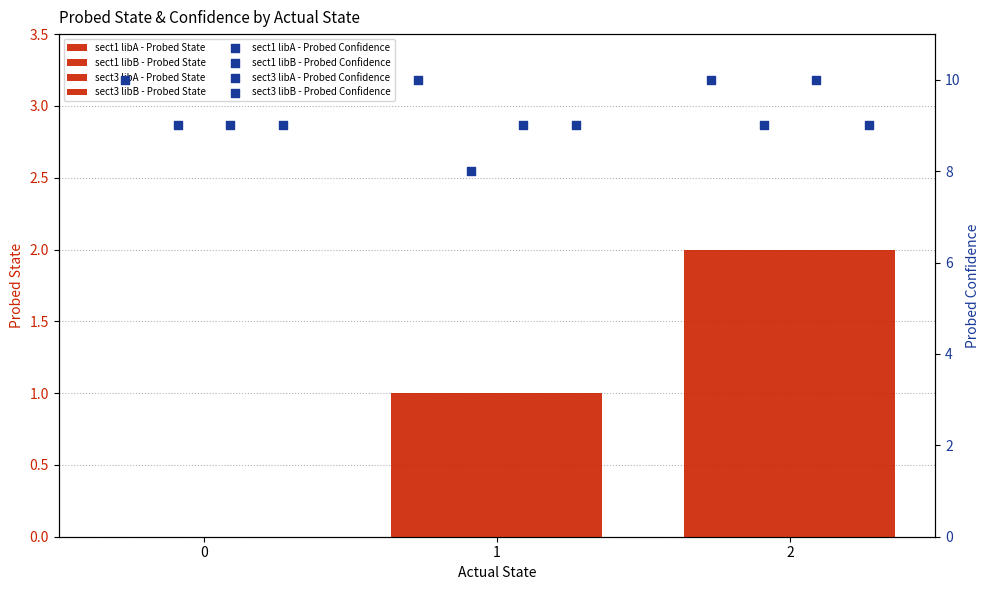

Which series has the largest total across all categories?

sect1 libA - Probed State